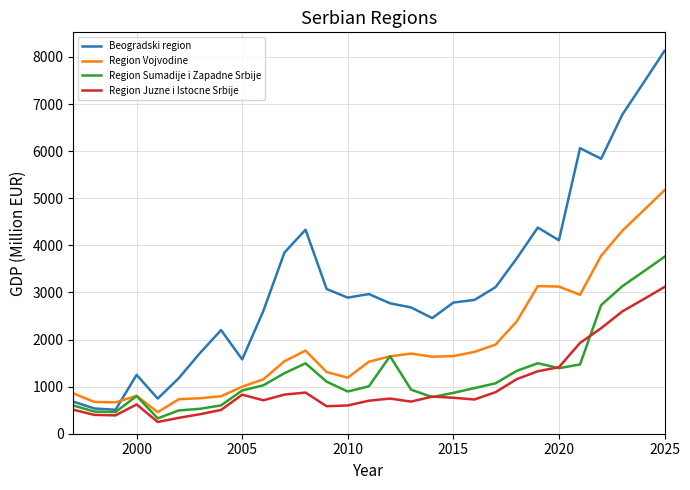

Which series has the largest total across all categories?

Beogradski region